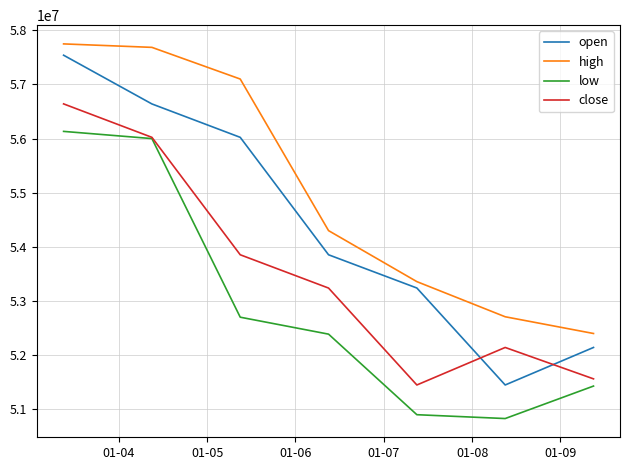

Which series has the largest total across all categories?

high